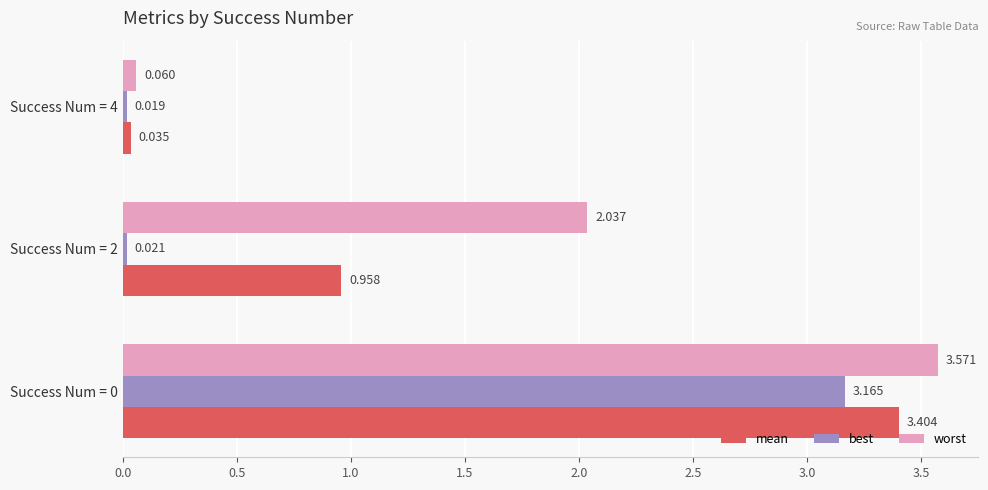

Is the value of mean at Success Num = 4 greater than the value of worst at Success Num = 2?

No